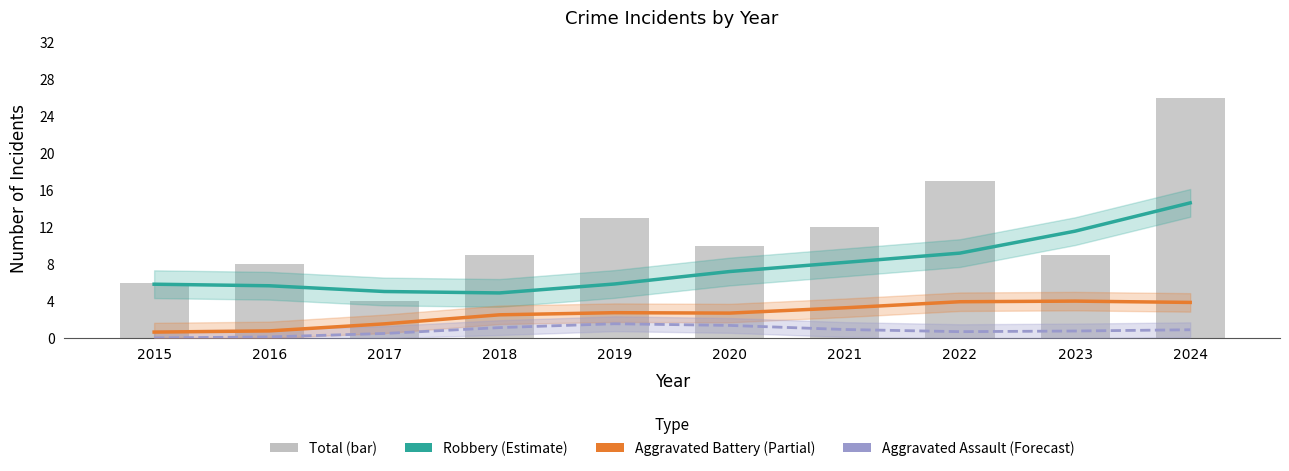

Between 2018 and 2024, which series saw the biggest shift?

Total (bar)